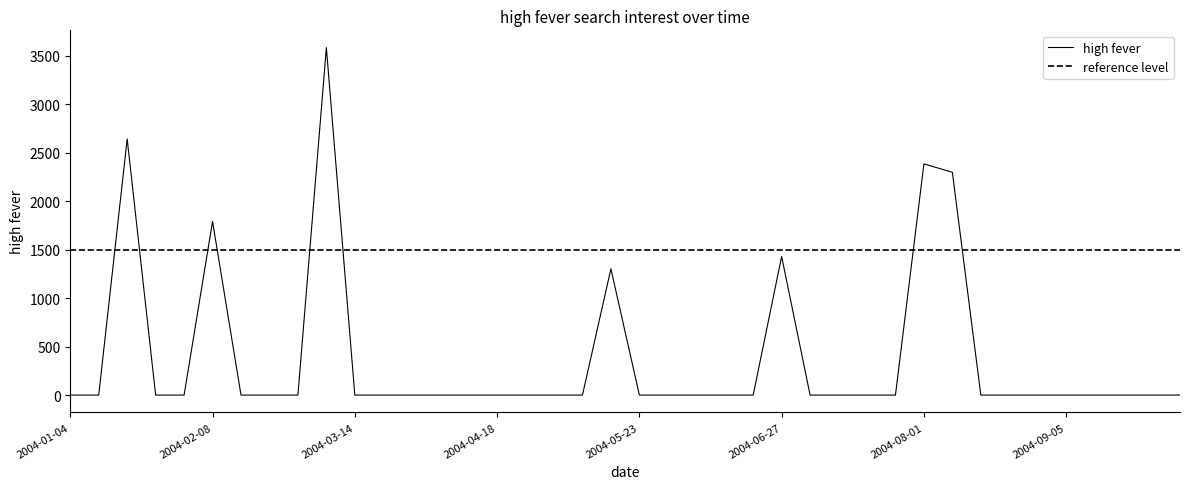

Where is the first local maximum?

2004-01-18